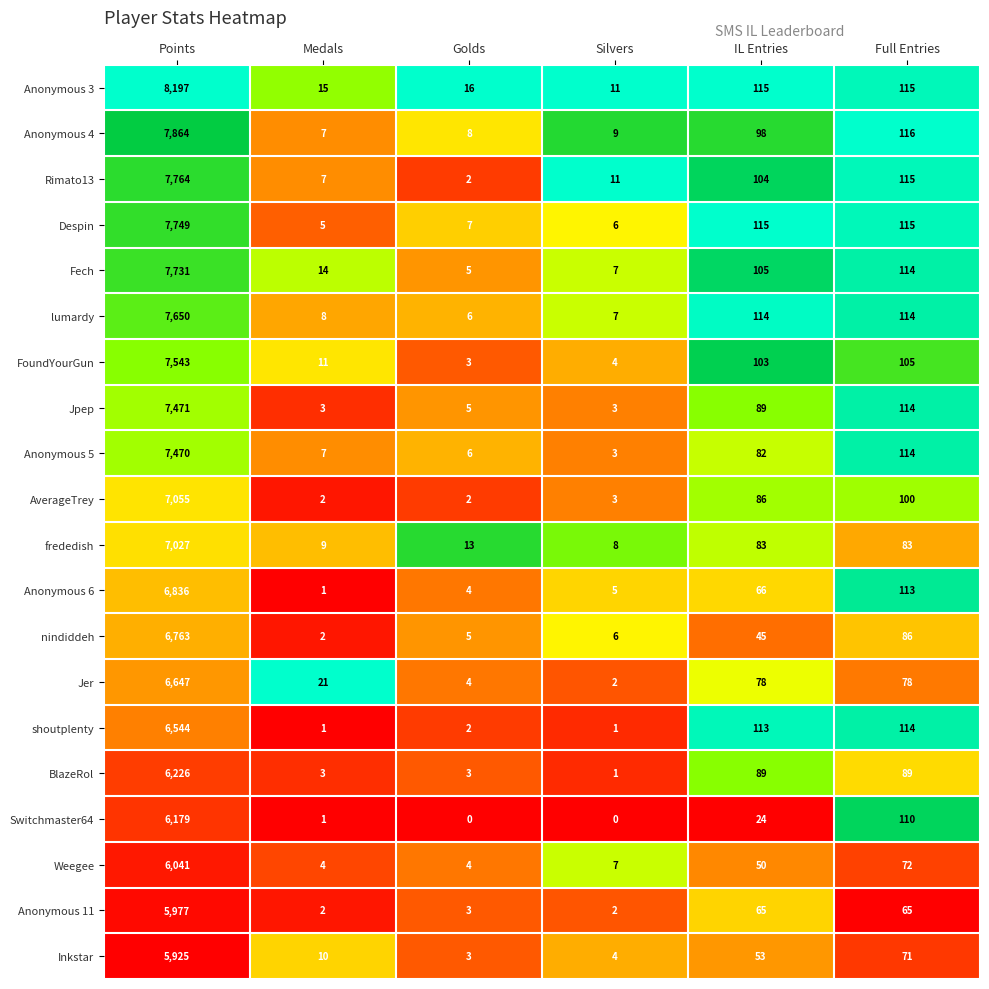

Which category has the highest value in the Rimato13 series?

Points